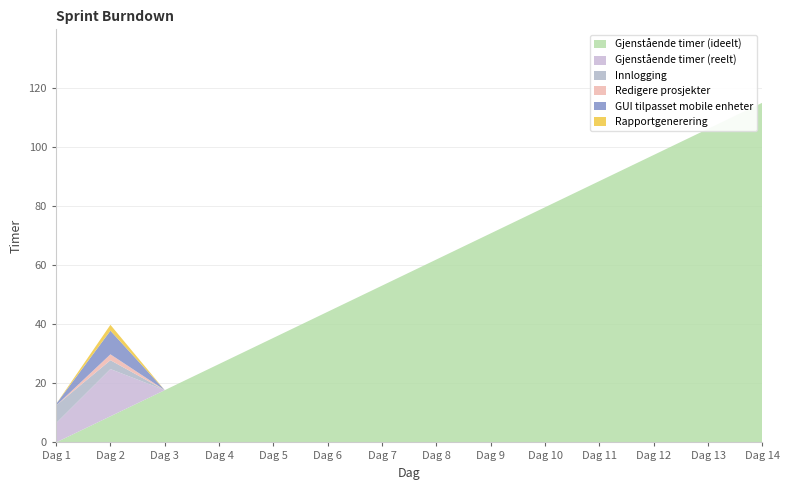

Reading right to left, list all the values displayed in this chart.

Gjenstående timer (ideelt): 115.1	106.3	97.4	88.6	79.7	70.9	62.0	53.1	44.3	35.4	26.6	17.7	8.9	0.0
Gjenstående timer (reelt): 0.0	0.0	0.0	0.0	0.0	0.0	0.0	0.0	0.0	0.0	0.0	0.0	16.0	6.5
Innlogging: 0.0	0.0	0.0	0.0	0.0	0.0	0.0	0.0	0.0	0.0	0.0	0.0	3.0	6.0
Redigere prosjekter: 0.0	0.0	0.0	0.0	0.0	0.0	0.0	0.0	0.0	0.0	0.0	0.0	2.0	0.0
GUI tilpasset mobile enheter: 0.0	0.0	0.0	0.0	0.0	0.0	0.0	0.0	0.0	0.0	0.0	0.0	8.0	0.5
Rapportgenerering: 0.0	0.0	0.0	0.0	0.0	0.0	0.0	0.0	0.0	0.0	0.0	0.0	2.0	0.0